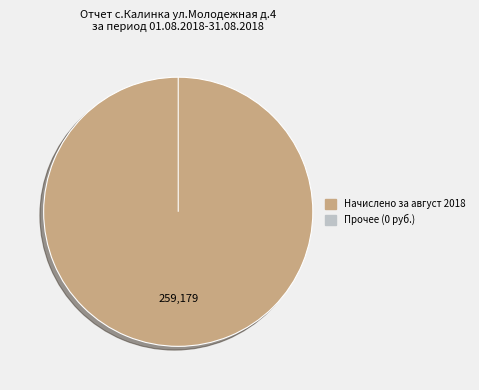

To the nearest percent, what is the difference between the largest and smallest slice percentages?

100%